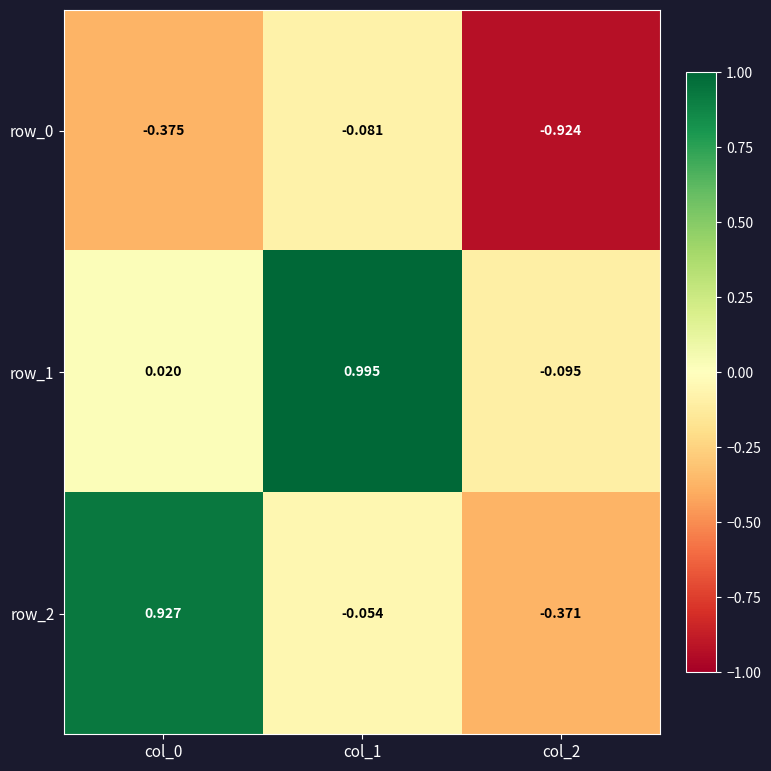

Is the value of row_1 at col_0 greater than the value of row_0 at col_0?

Yes